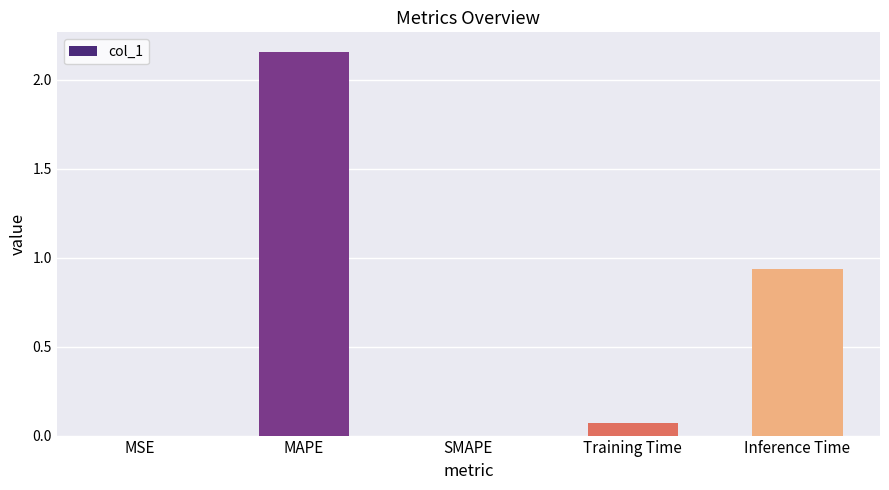

What is the change in value from MSE to Training Time?

+0.1